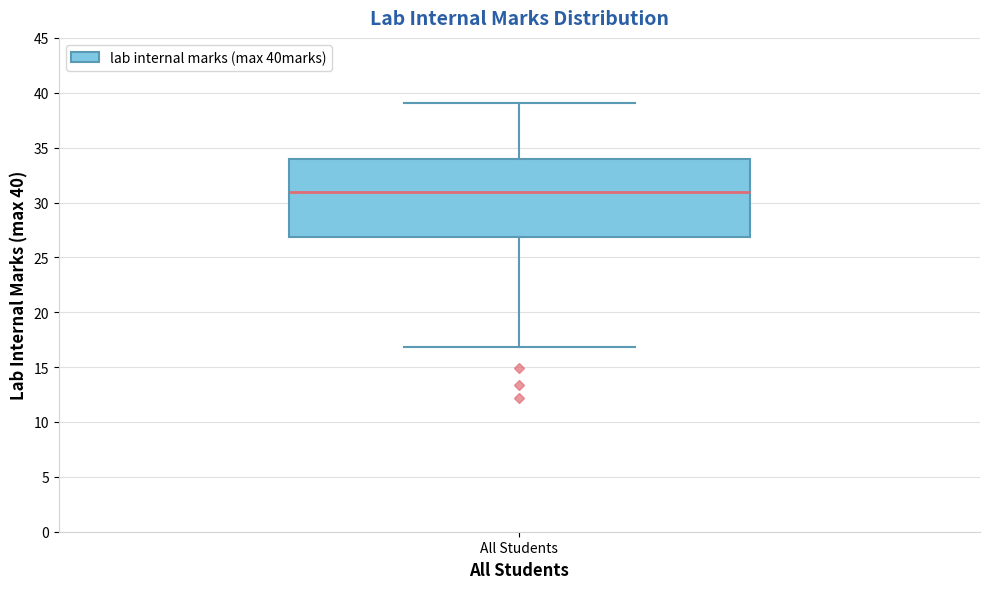

Transcribe this box plot: give where the median line is, the range the box spans, and where the two whiskers end, as read against the y-axis. The values are not printed on the chart, so give them approximately, as read against the axis.

median 31, box 27 to 34, whiskers 17 to 39